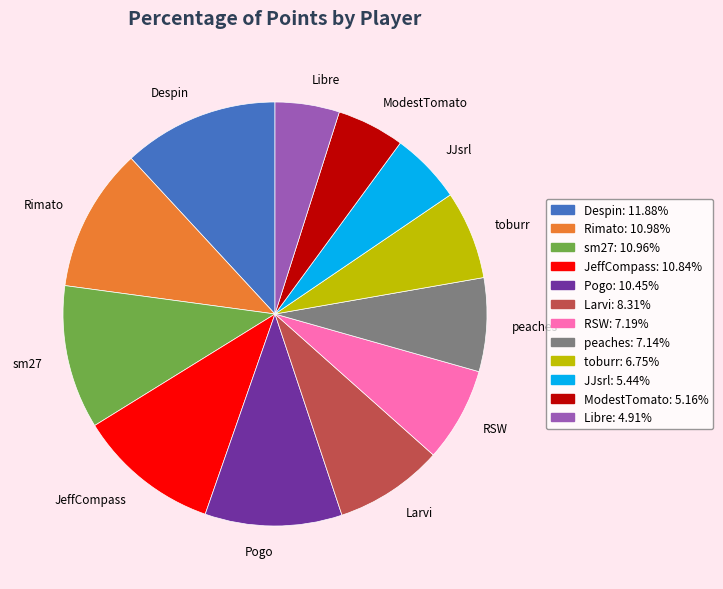

Is the sum of peaches and JJsrl greater than half?

No